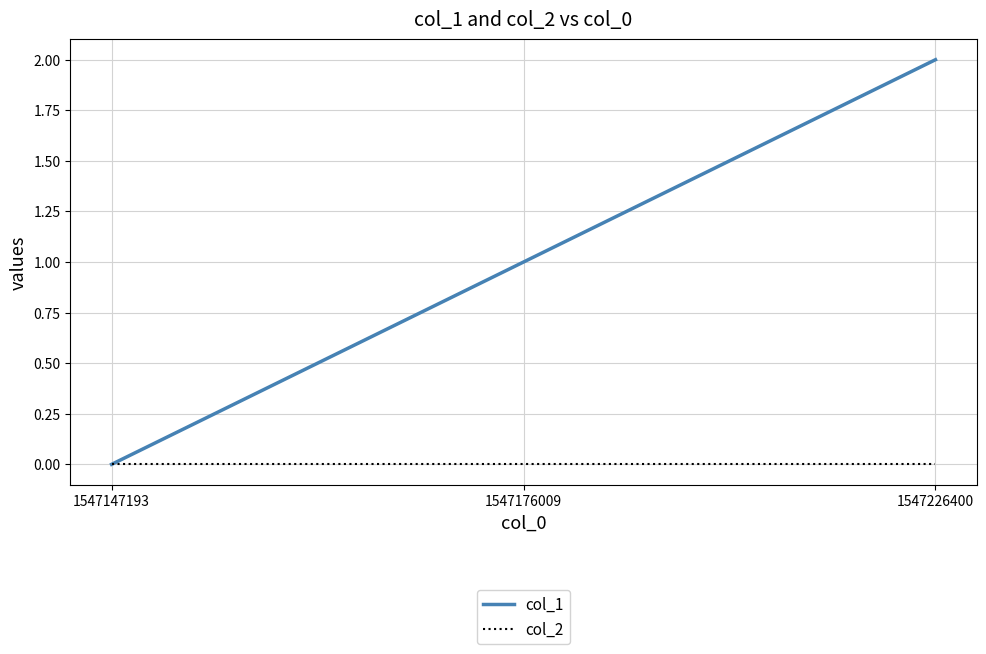

Which series has the widest spread of values?

col_1